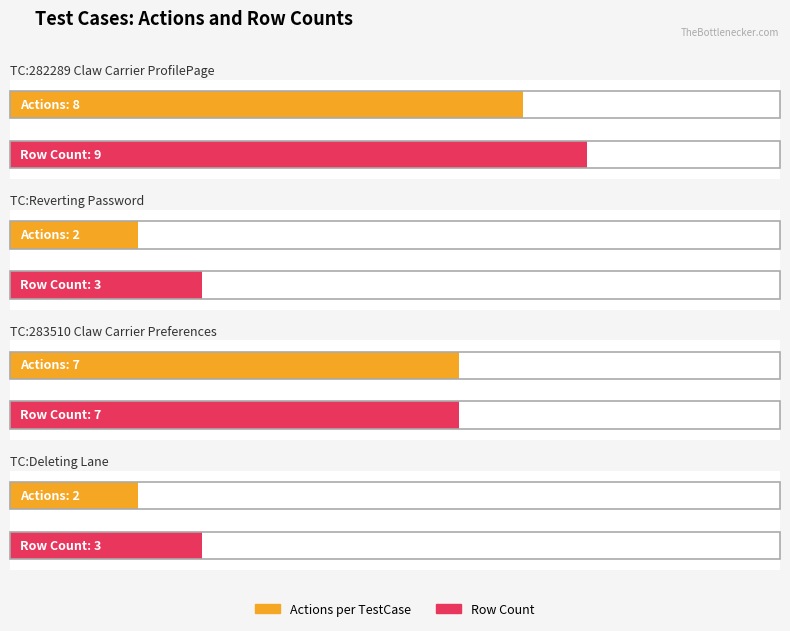

What position from the right is TC:Reverting Password?

3